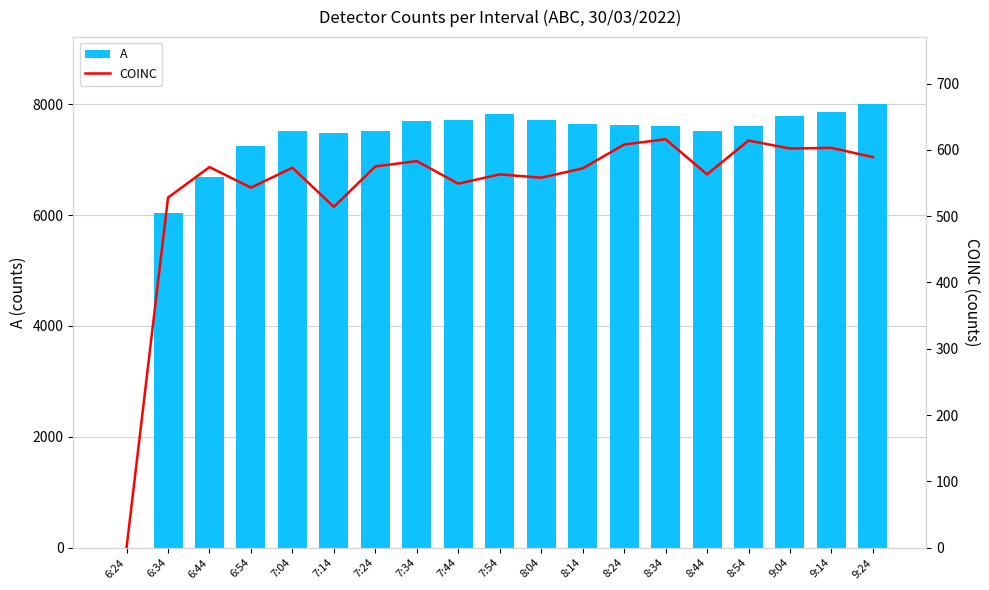

The value of A at 7:04 is 13111. True or false?

False